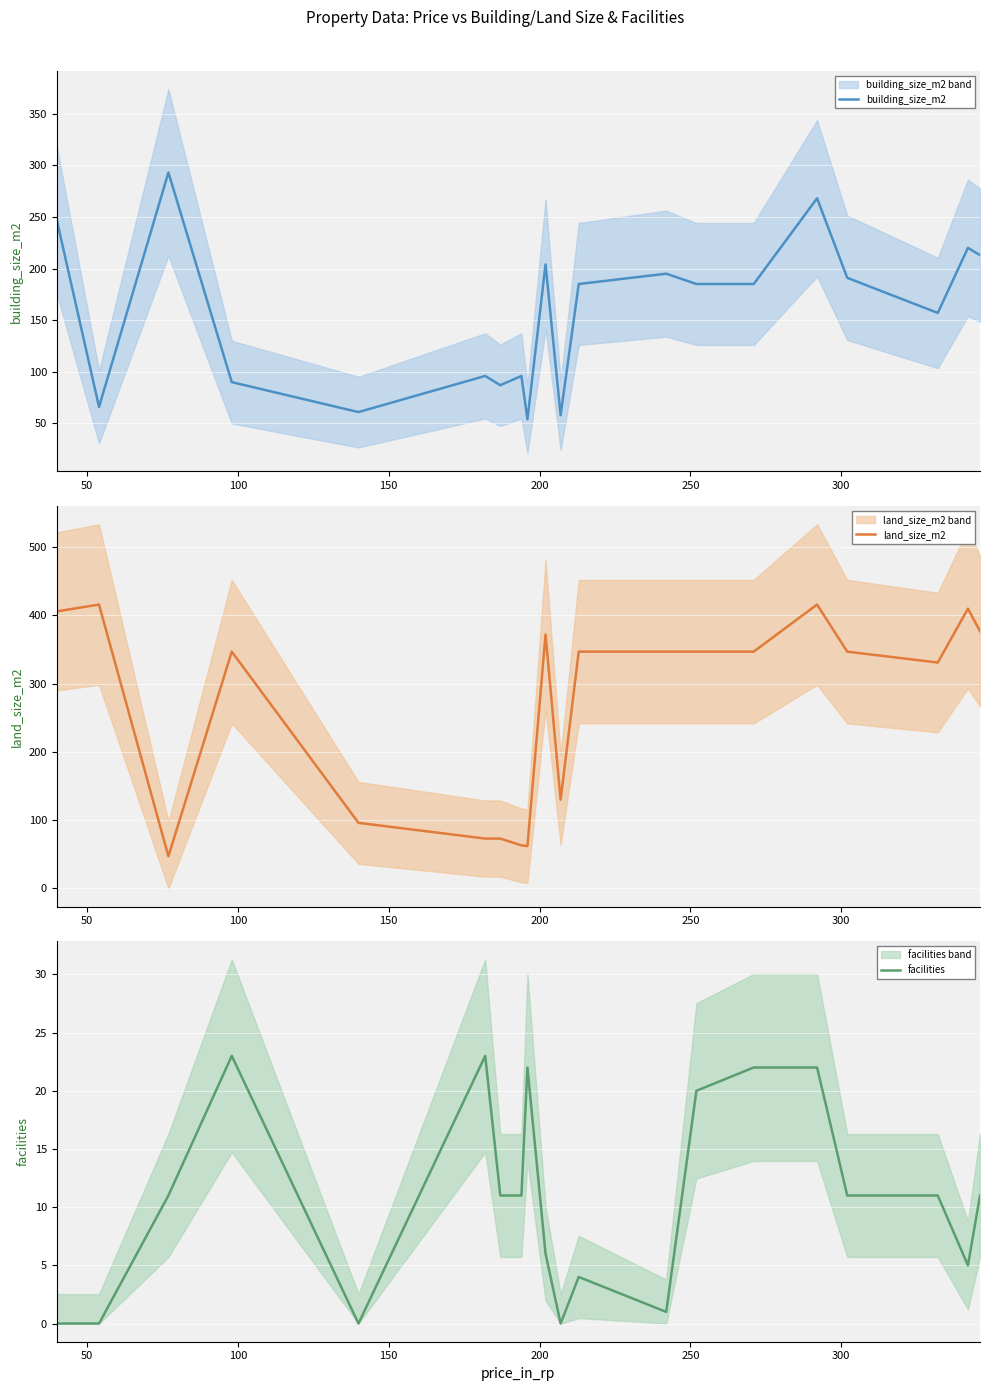

What is the maximum value for land_size_m2?

416